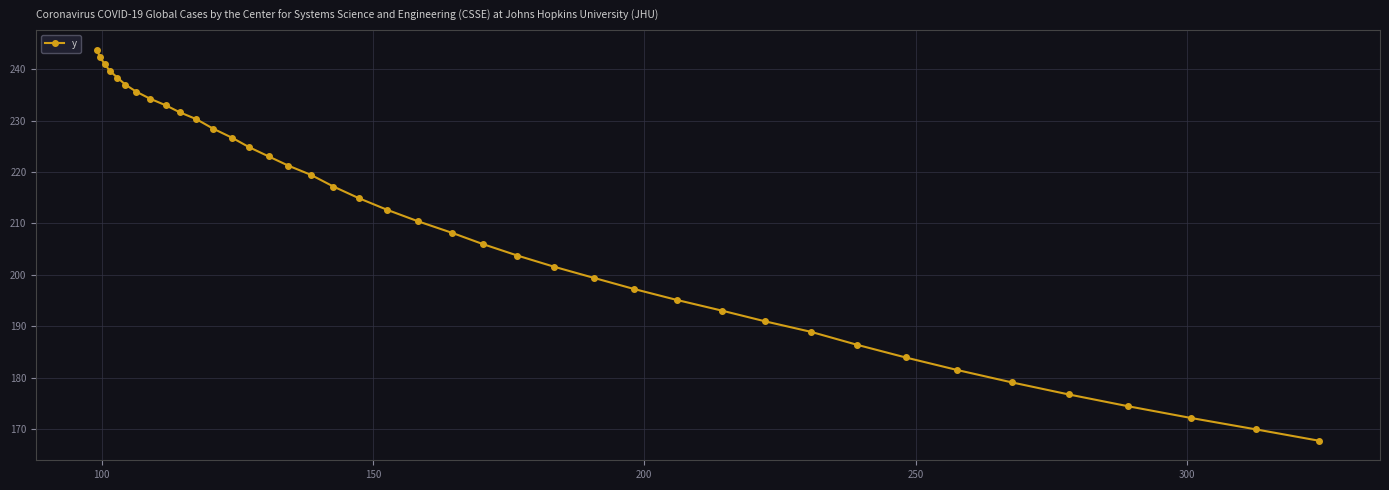

True or false: the data has more than 2 interior local peaks.

False